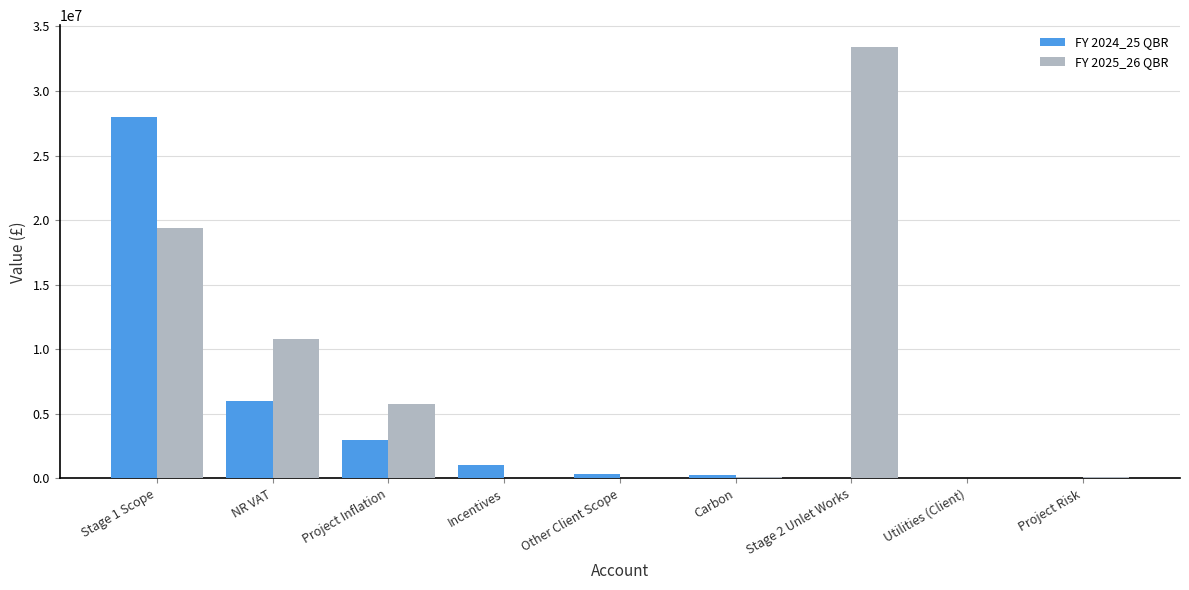

Are the bars grouped side by side (vs. stacked)?

Yes